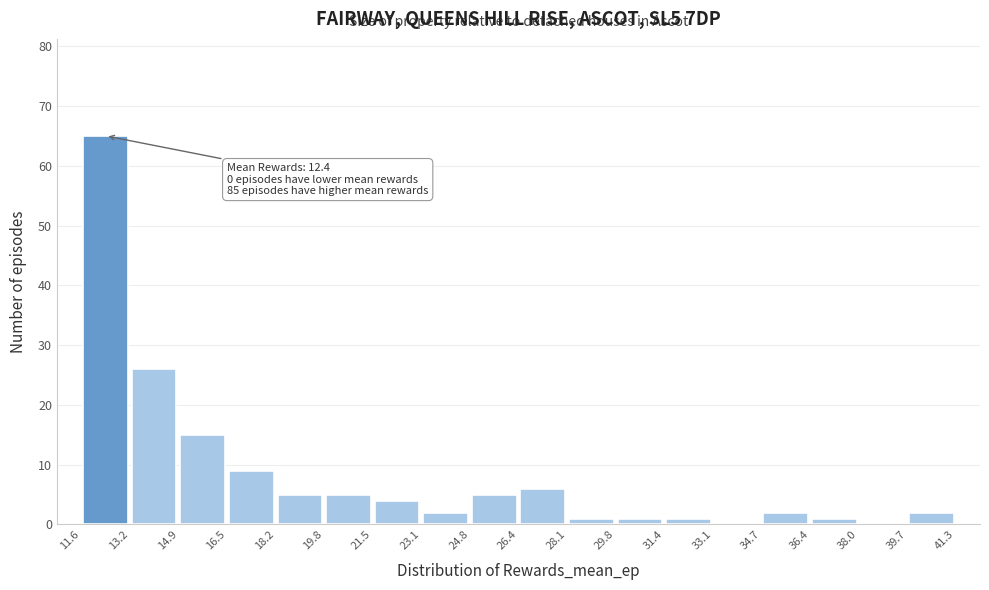

Which range on the x-axis has the tallest bar?

11.6 to 13.2